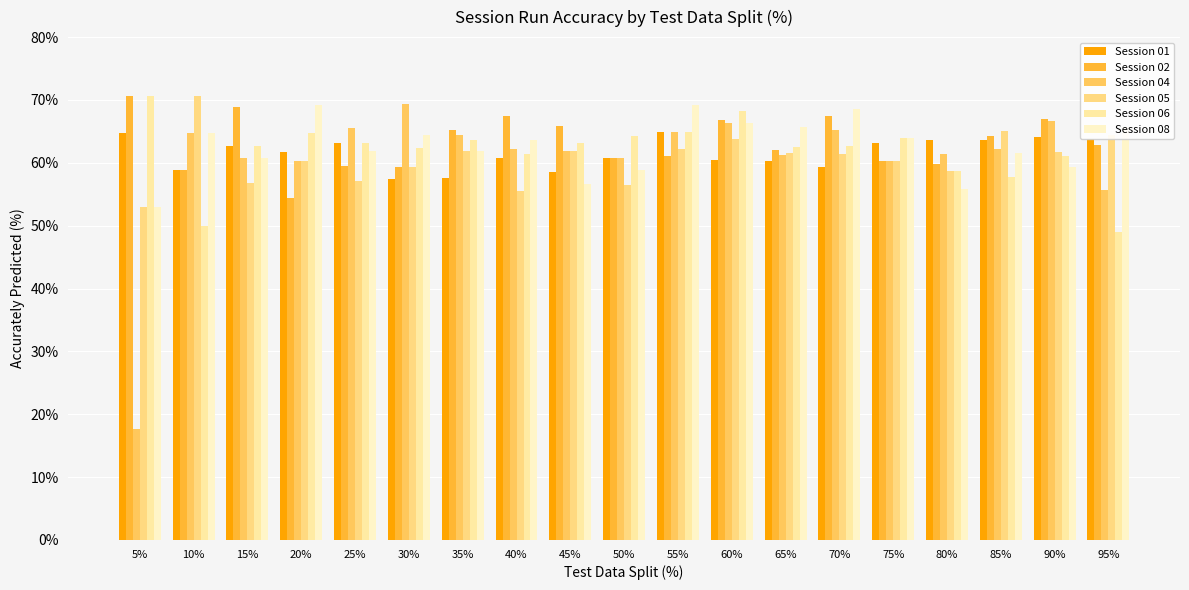

How many bars are there in each group?

6